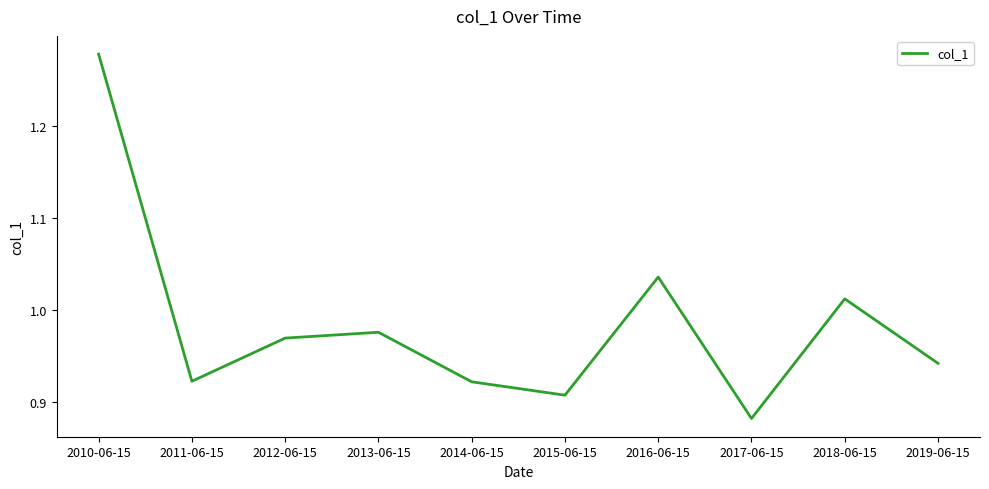

Count the number of data series in this chart.

1